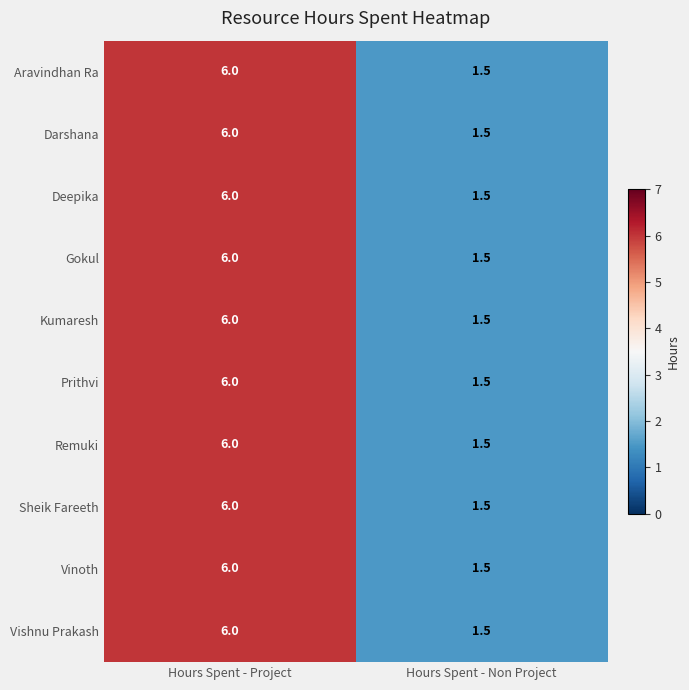

How many distinct data groups are displayed?

10